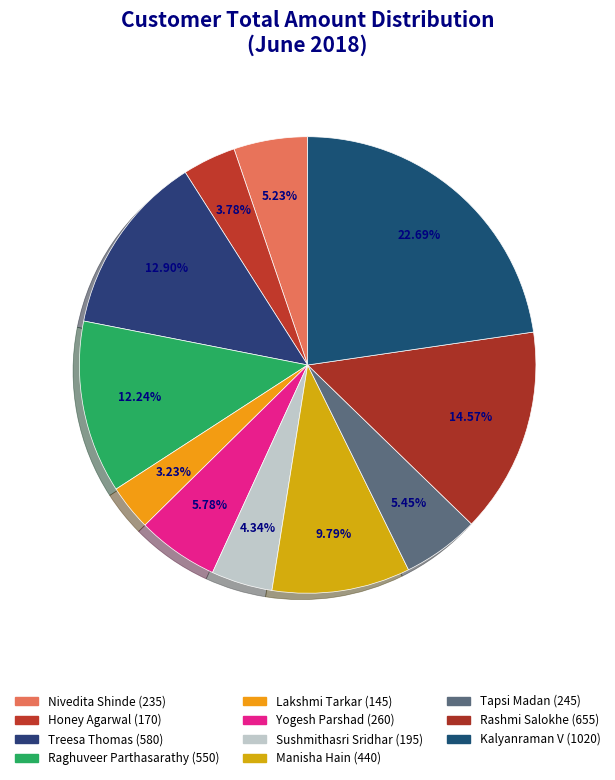

Is the sum of Nivedita Shinde and Rashmi Salokhe greater than half?

No